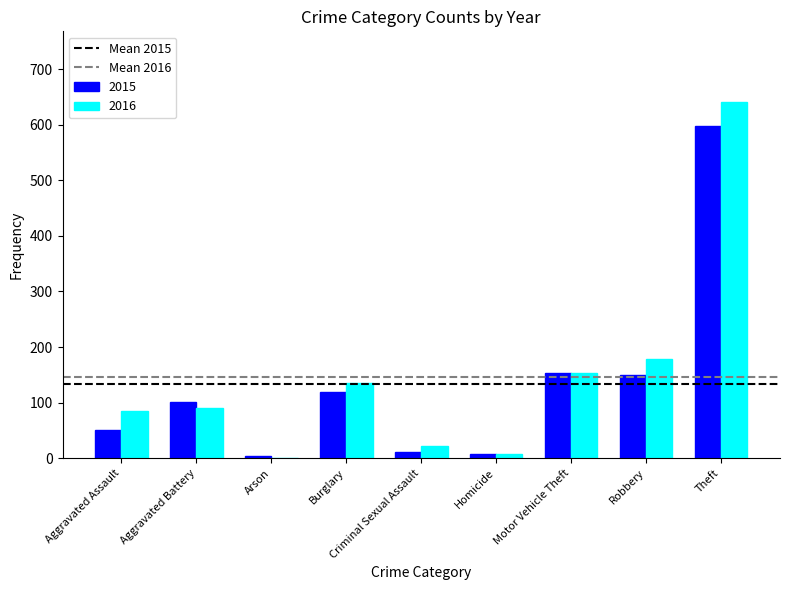

The 2015 series shows 54 at Motor Vehicle Theft. True or false?

False